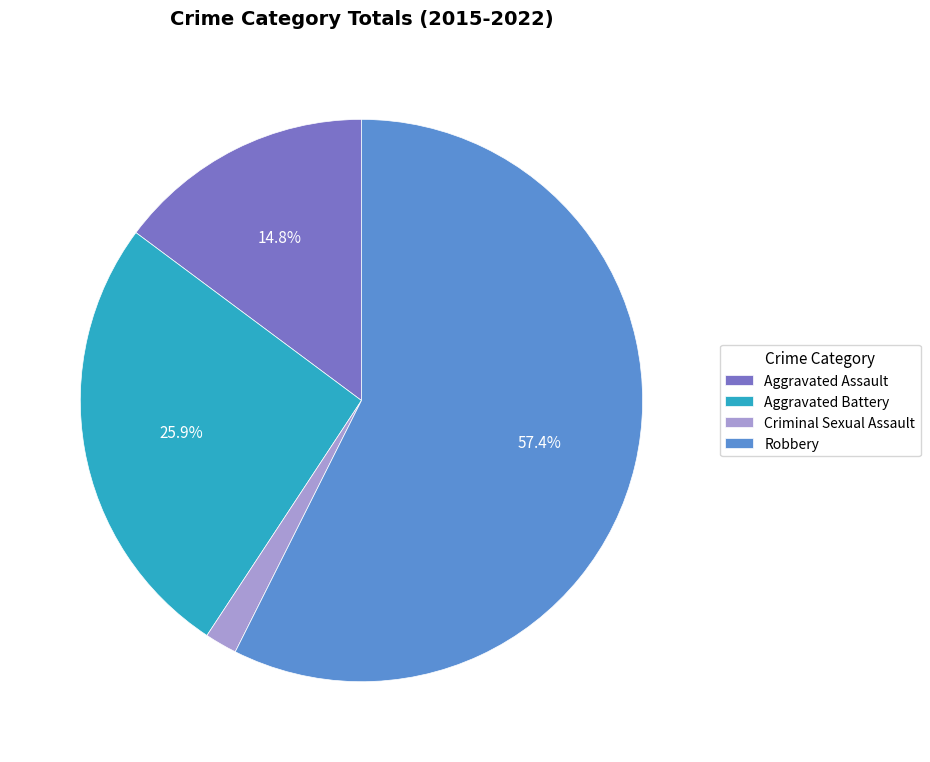

Which category has the biggest portion of the pie?

Robbery